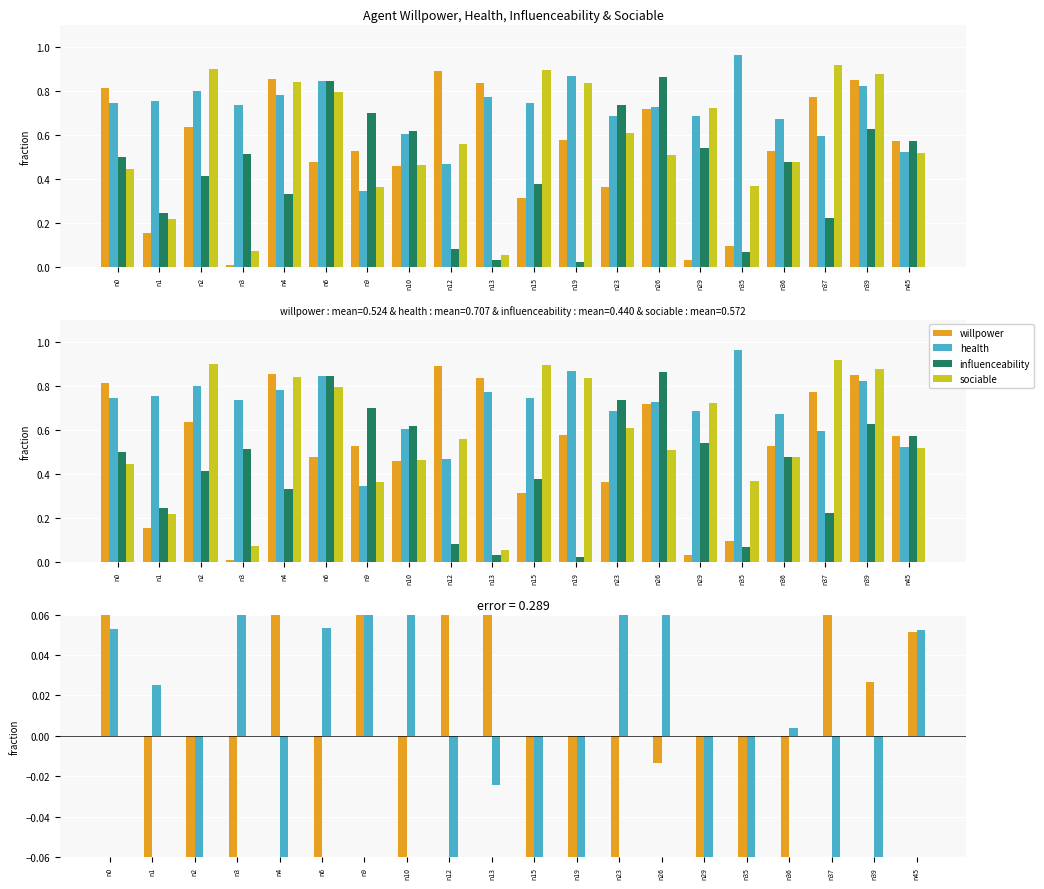

What is the total value across all series at n0?

2.6